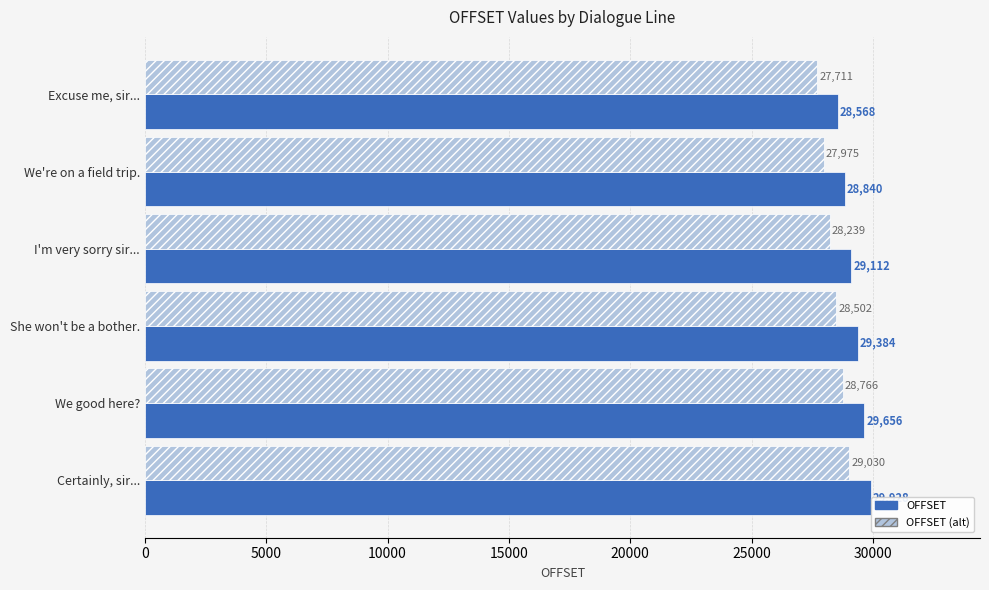

How many distinct data groups are displayed?

2